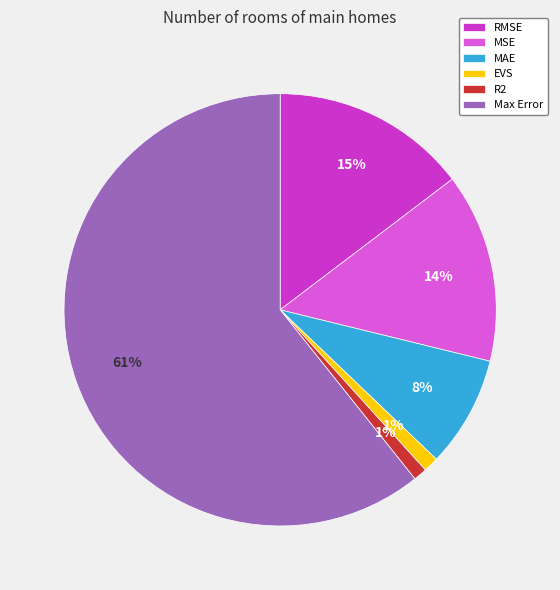

To the nearest percent, what is the combined percentage of Max Error and R2?

62%